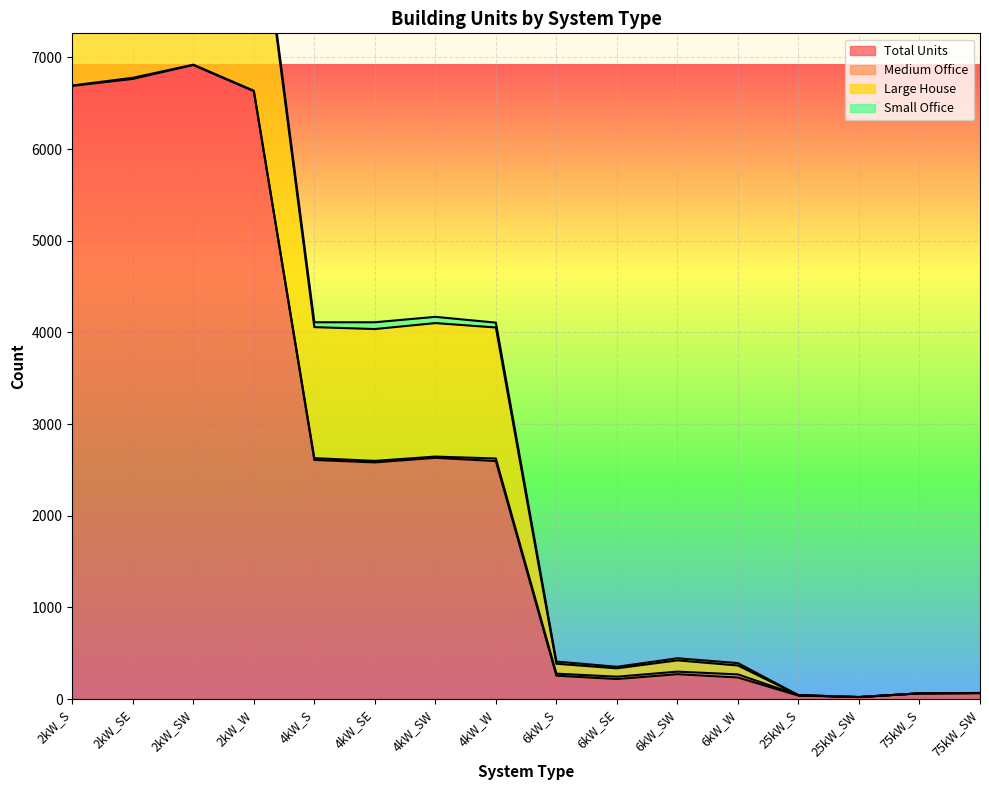

True or false: Total Units and Large House cross at least once.

False